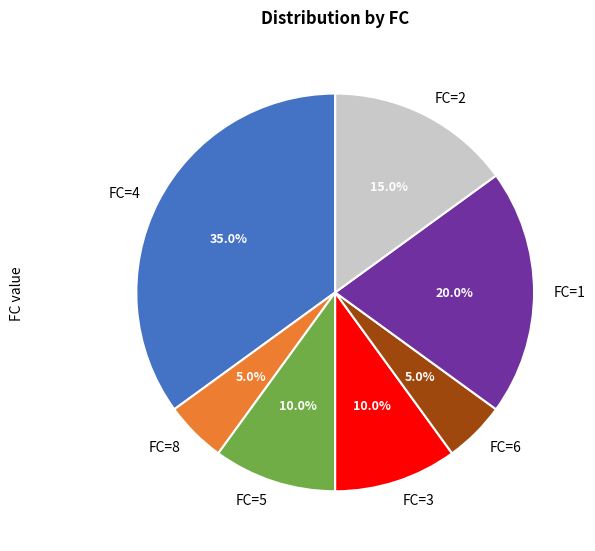

How much of the chart is everything except FC=5?

90.0%